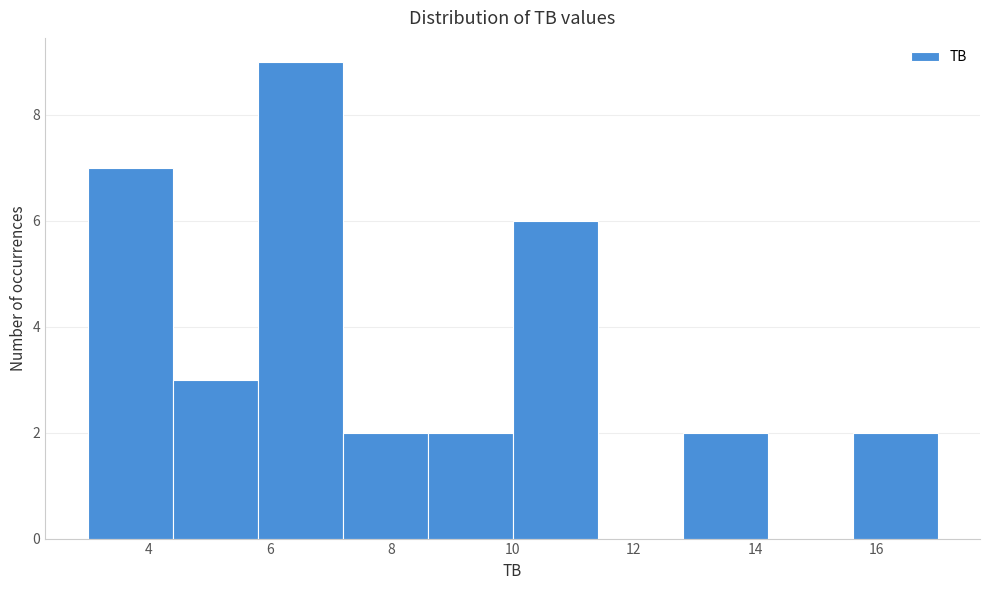

How tall is the bar that spans 10.0 to 11.4 on the x-axis? The values are not printed on the chart, so give them approximately, as read against the axis.

6